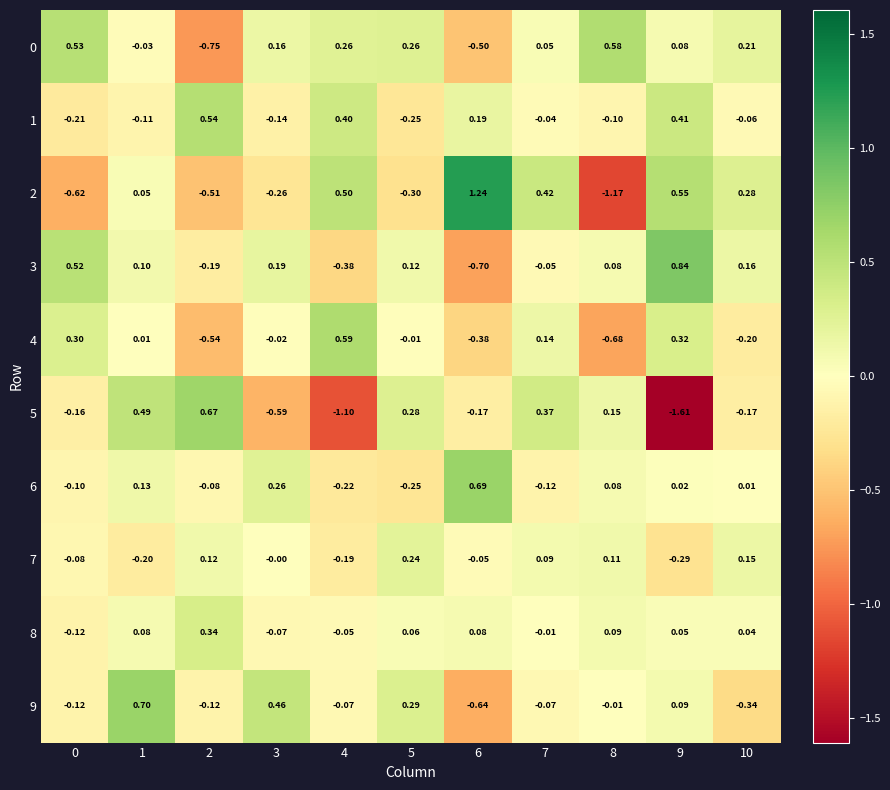

What is the difference between the highest and lowest values at 4?

1.7